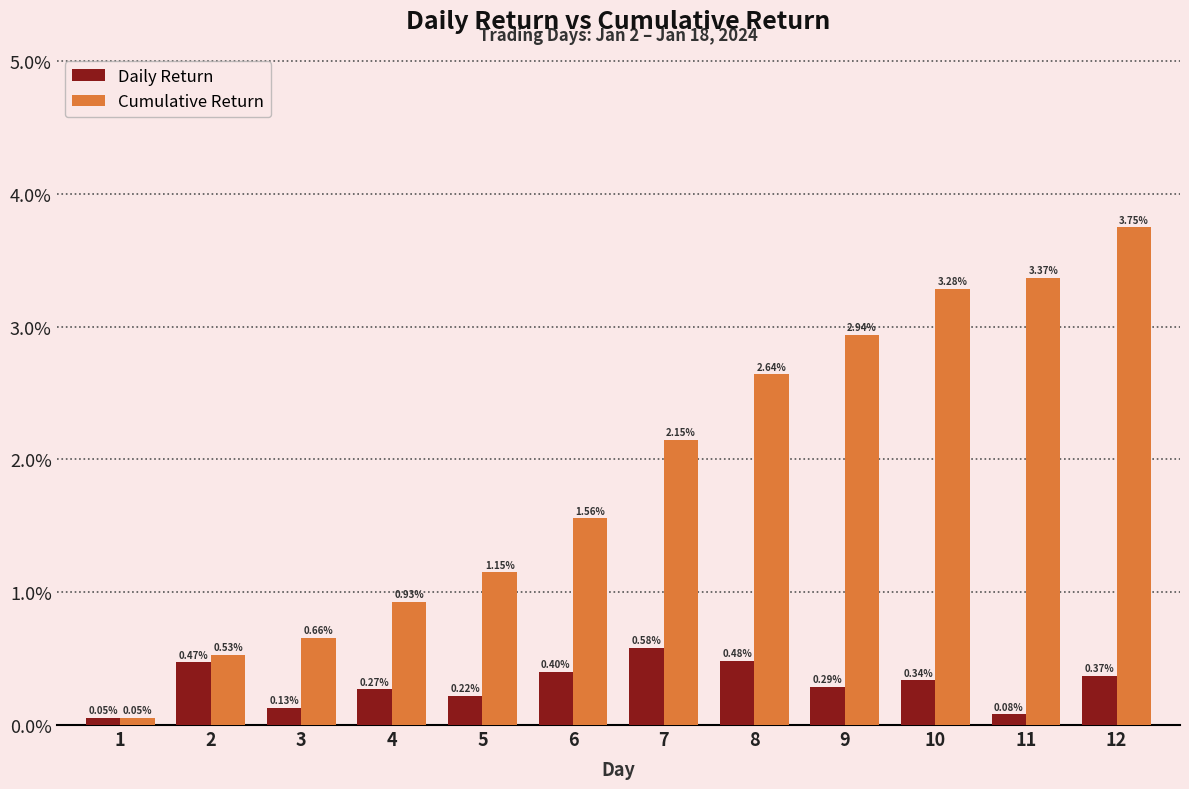

Are the bars grouped side by side (vs. stacked)?

Yes